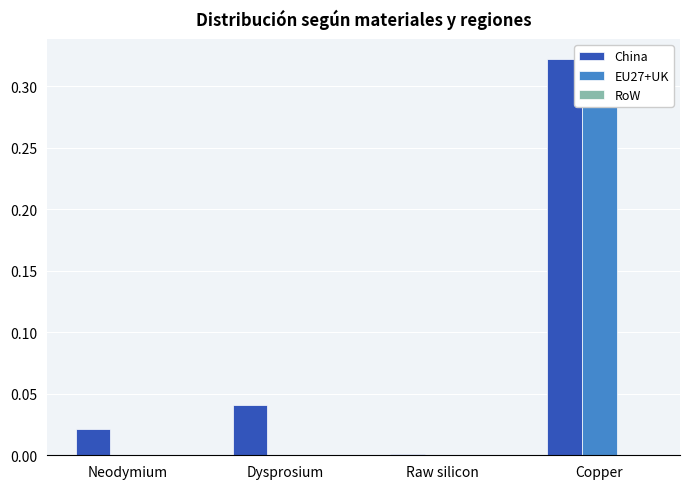

What is the sum of all EU27+UK values?

0.3